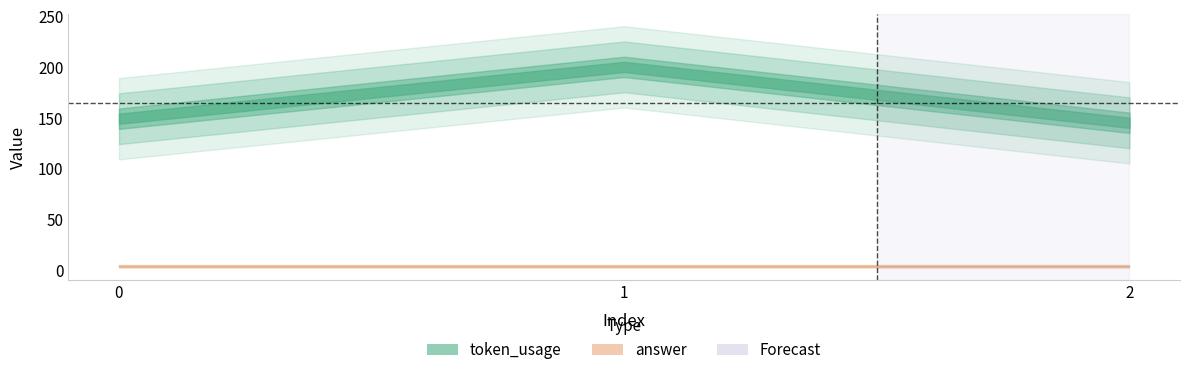

What is the difference between the highest and lowest values at 2?

141